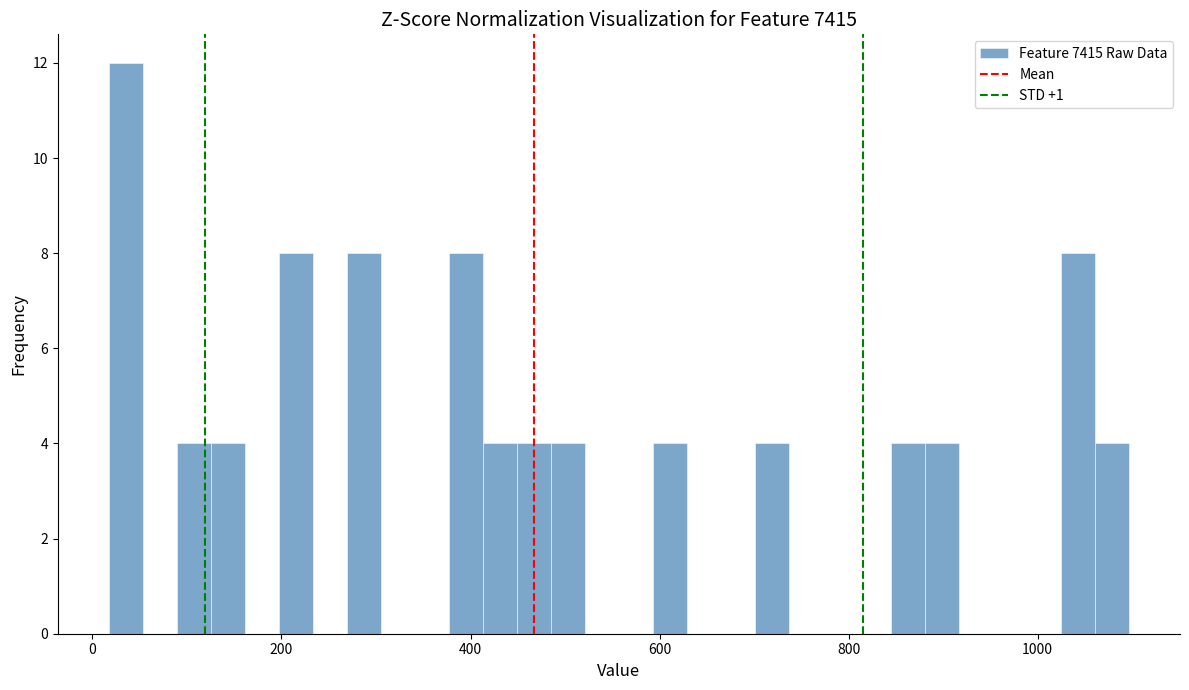

Around what value on the x-axis is the tallest bar? Give the approximate position of its centre, as read against the axis.

40